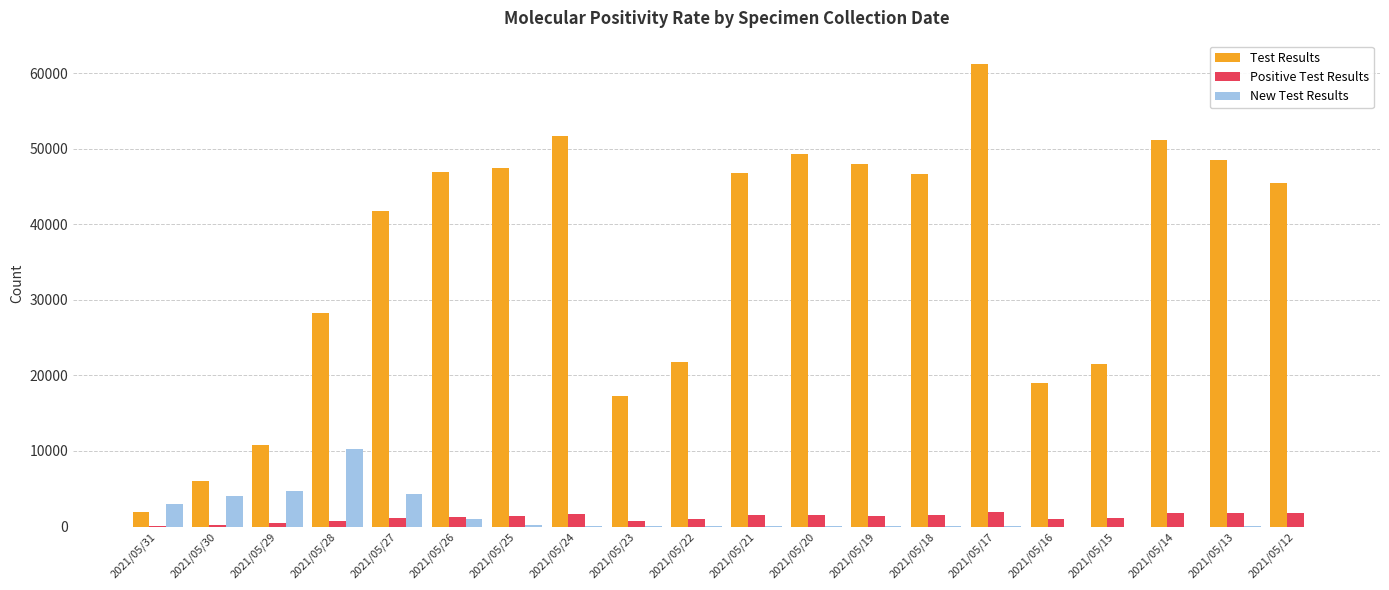

What is the maximum value shown in the chart?

61235